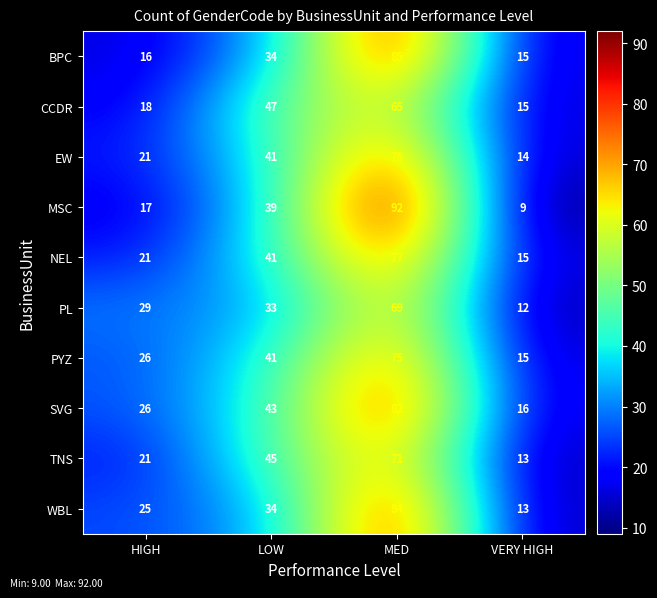

Count the number of data series in this chart.

10